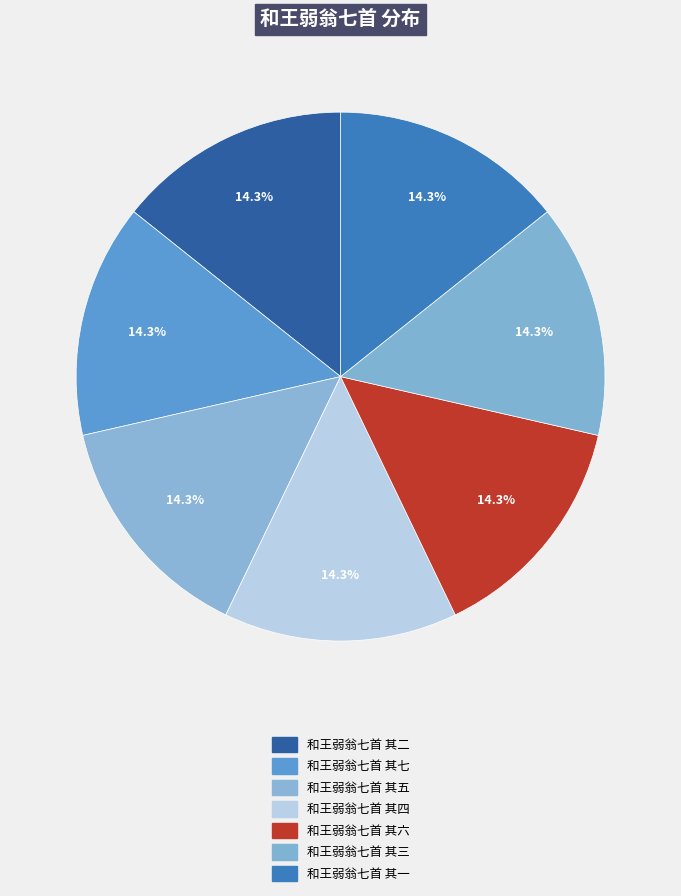

To the nearest percent, what percentage of the pie is 和王弱翁七首 其二?

14%